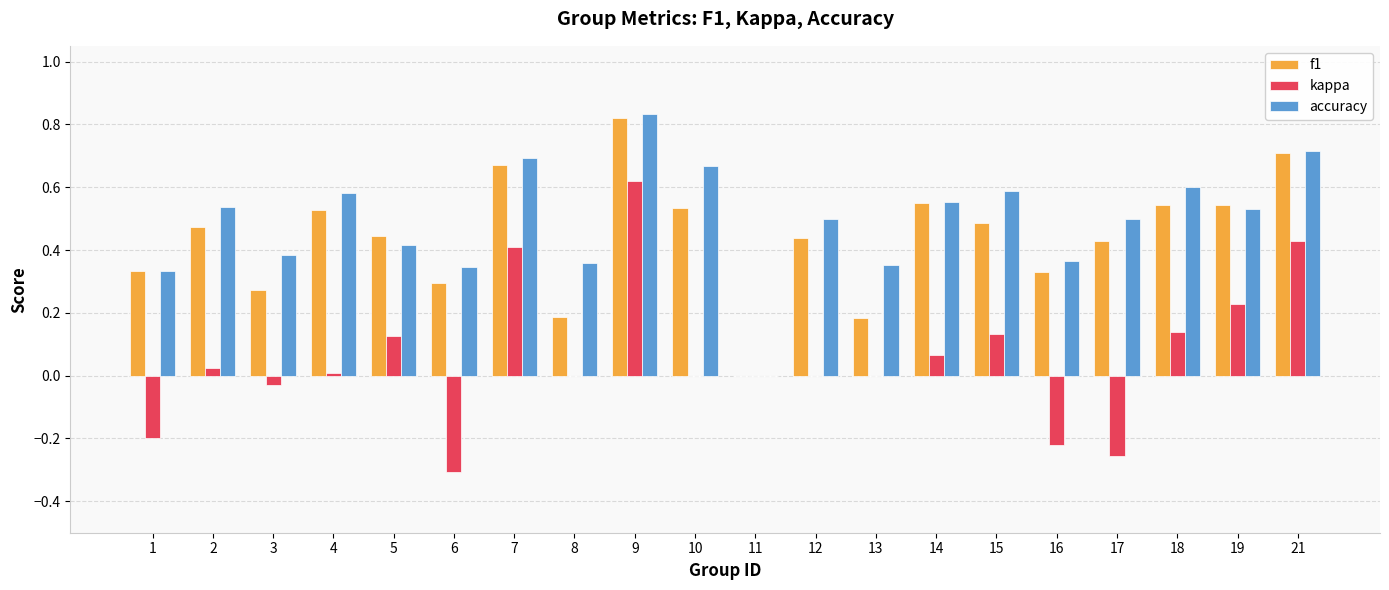

How many f1 values are between 0 and 1?

20